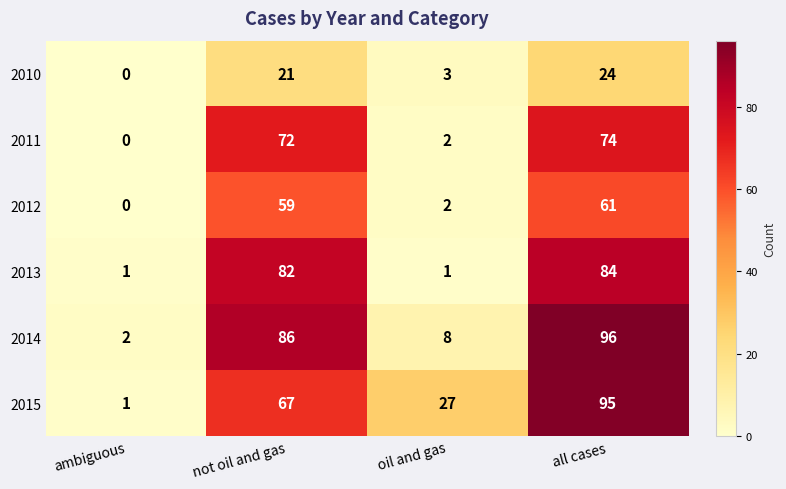

Is it true that 2012 equals 61 at all cases?

True